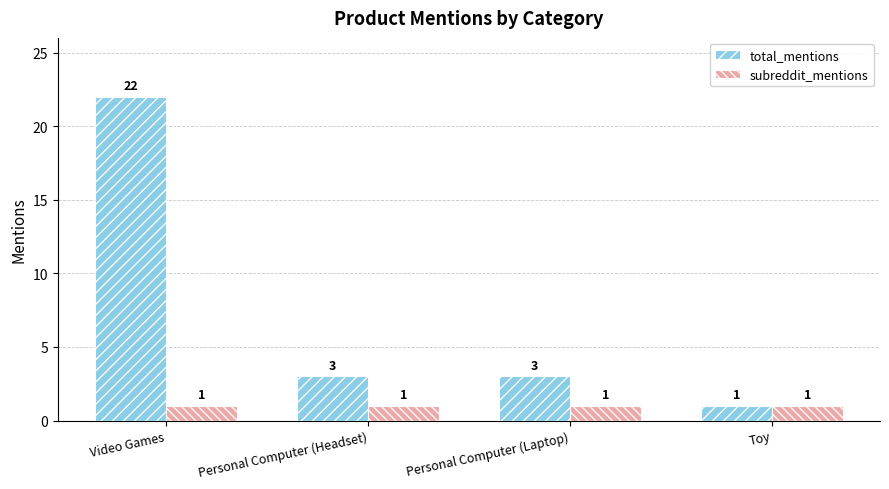

List the series in order of their overall mean, highest first.

total_mentions, subreddit_mentions